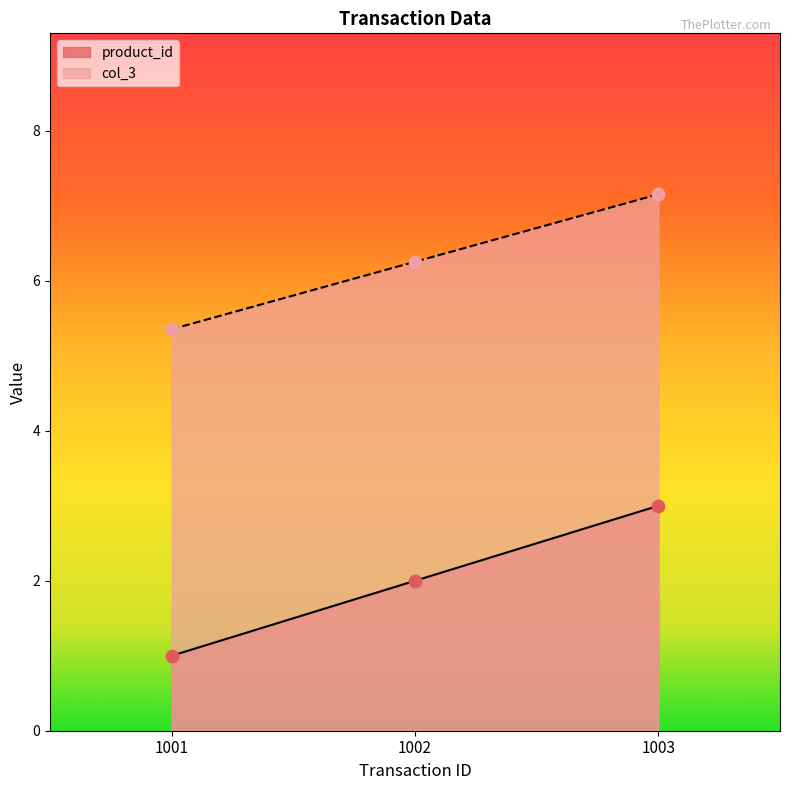

At which category is the sum across all series the highest?

1003